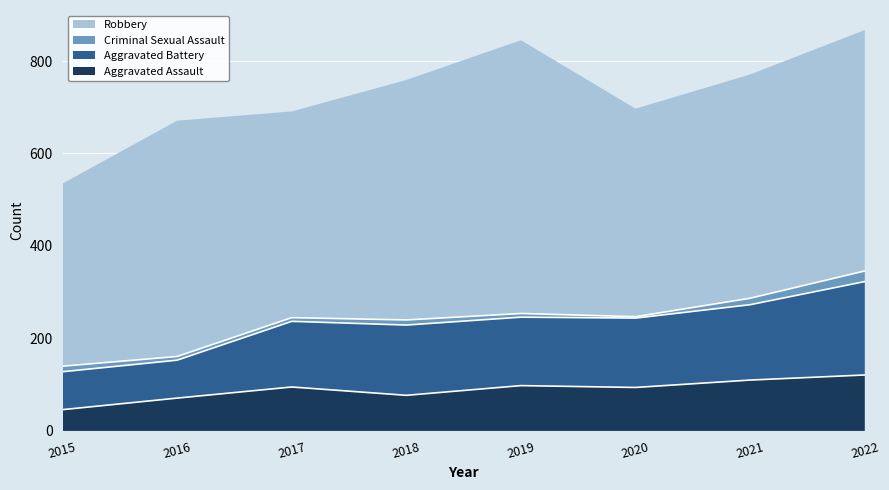

What is the maximum value for Aggravated Assault?

121